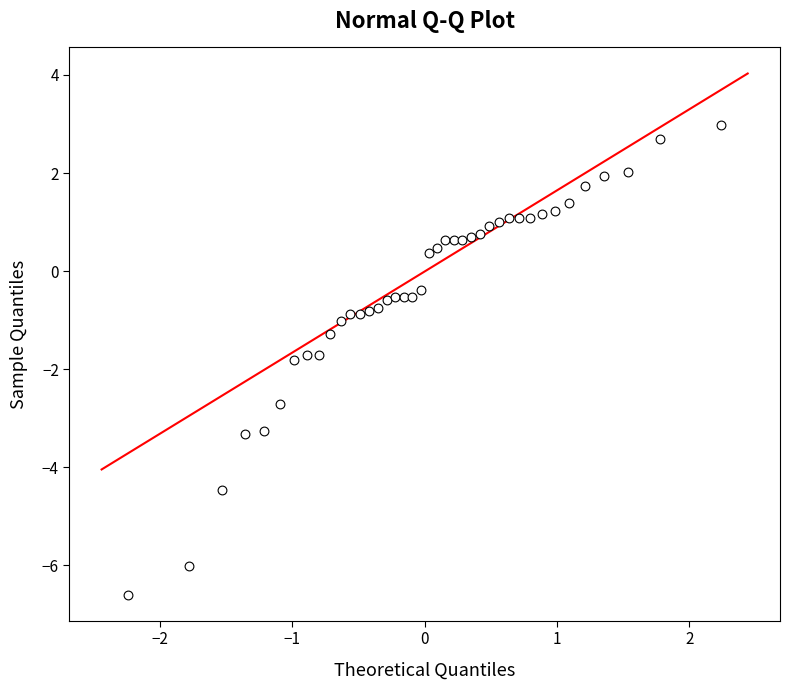

What is the range of X values (max minus min)?

4.5